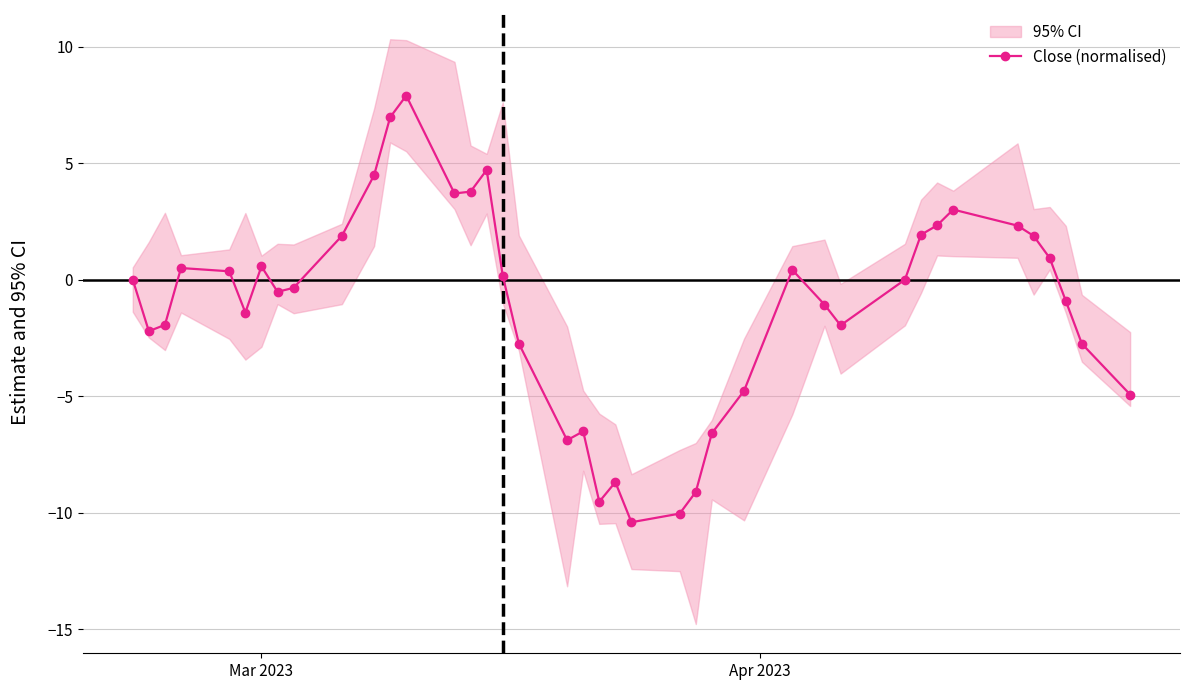

What is the value of the Close (normalised) point at the 14th from the left?

3.7